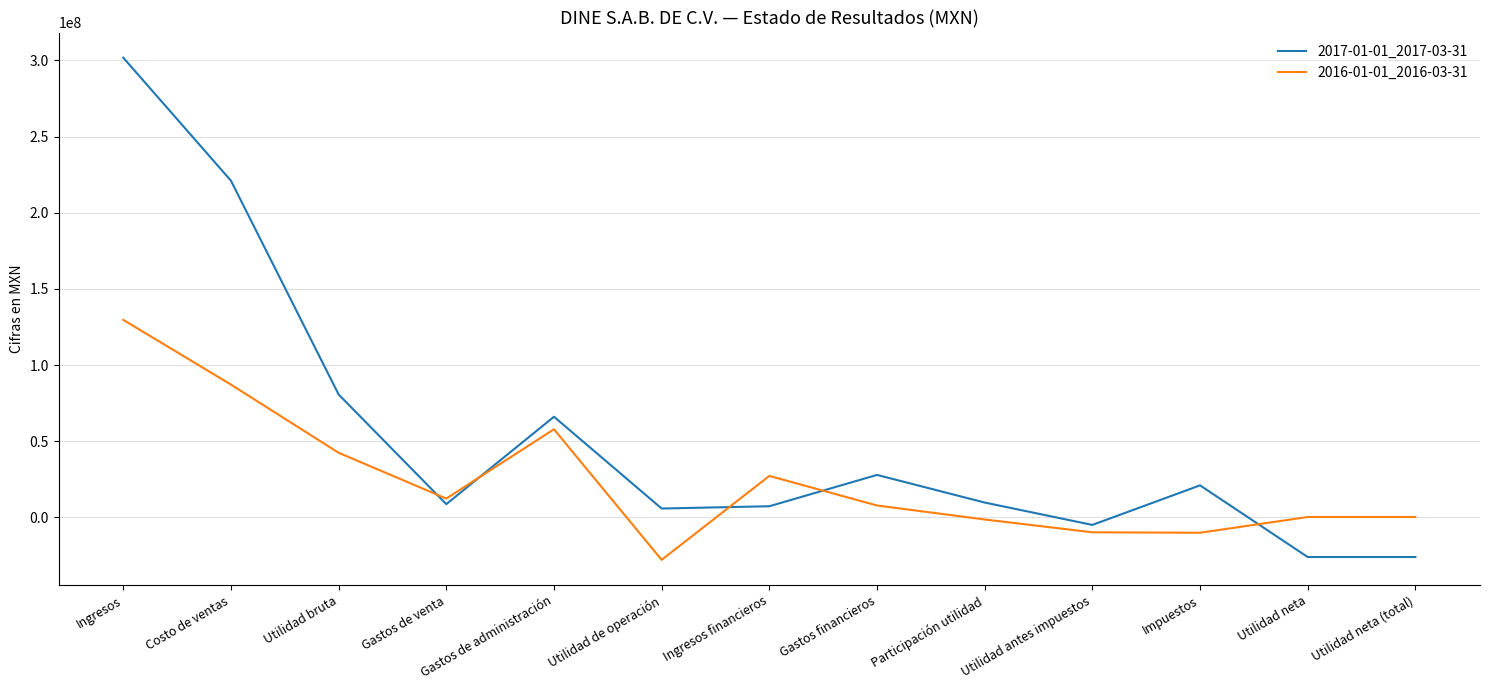

Which series has the widest spread of values?

2017-01-01_2017-03-31